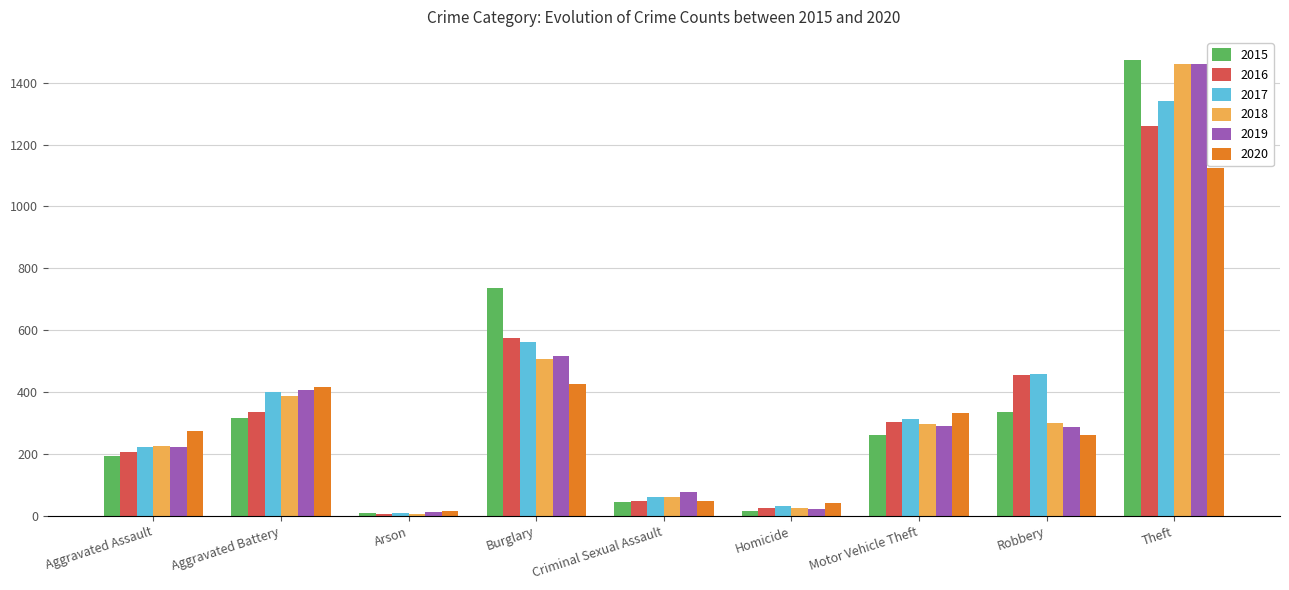

What are all the series names shown in the legend?

2015, 2016, 2017, 2018, 2019, 2020